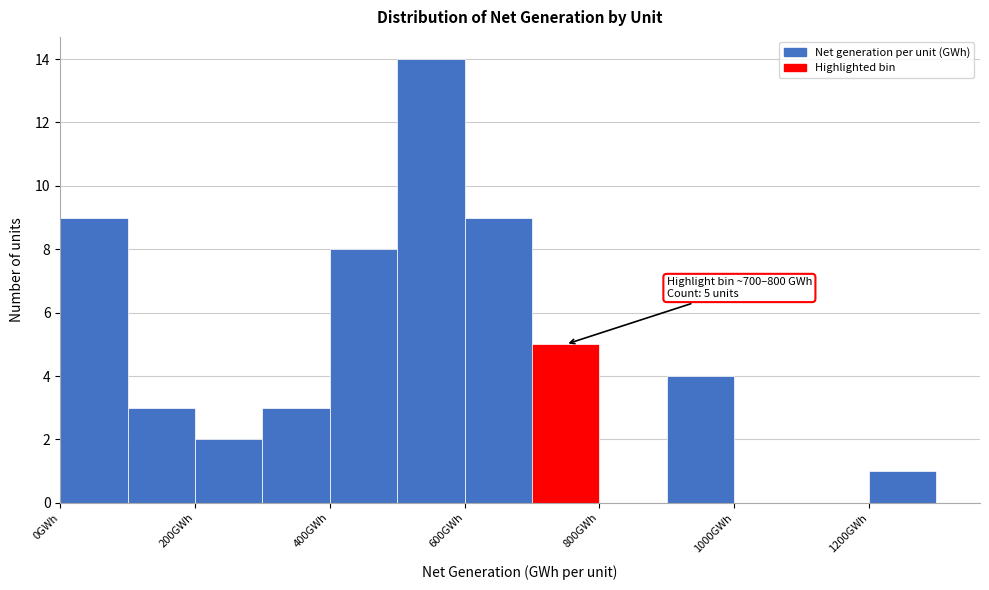

Which range on the x-axis has the tallest bar?

500 to 600